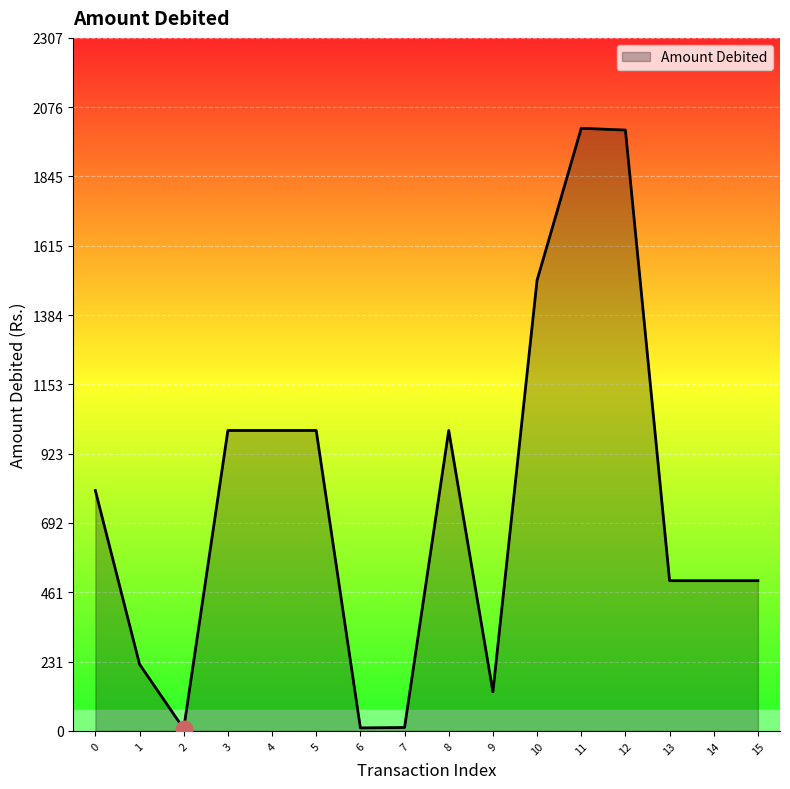

The value at 12 is 2000.0. True or false?

True